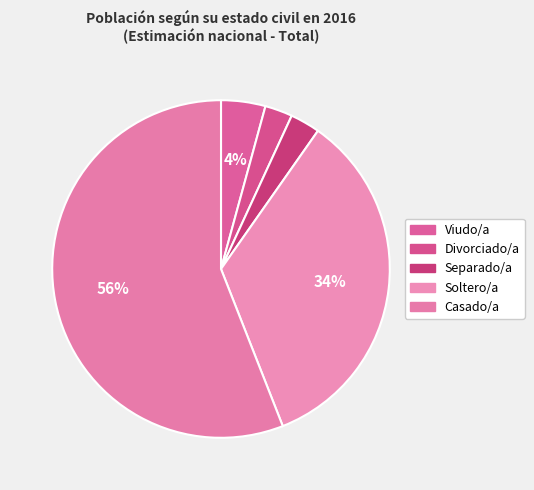

What is the change in value from Separado/a to Soltero/a?

+1066919